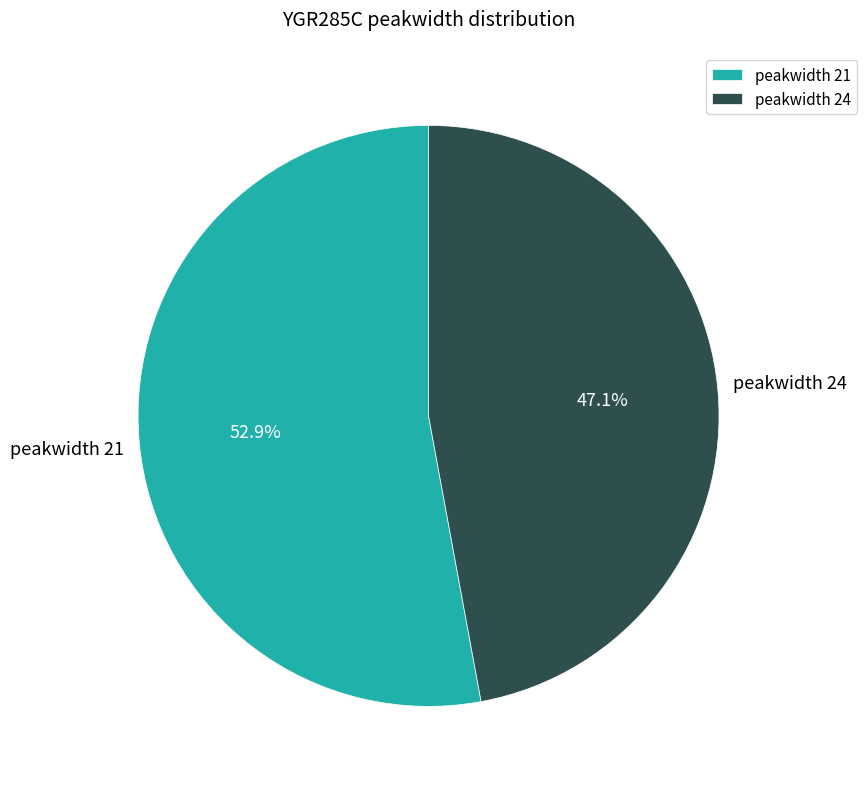

To the nearest percent, what is the difference between the largest and smallest slice percentages?

6%